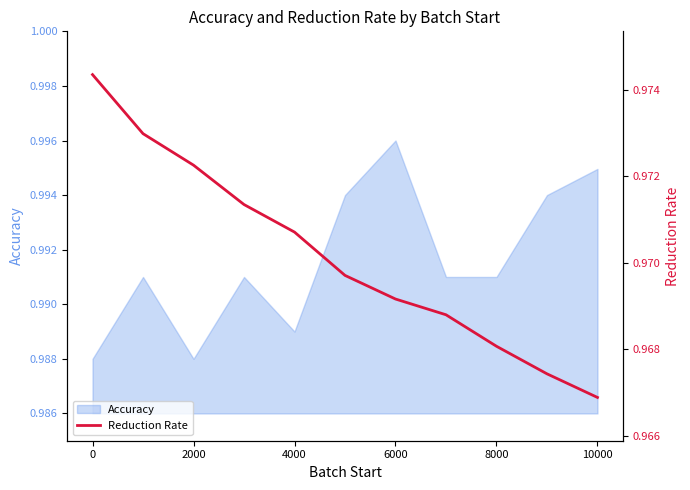

The value of Accuracy at 0 is 0.6. True or false?

False